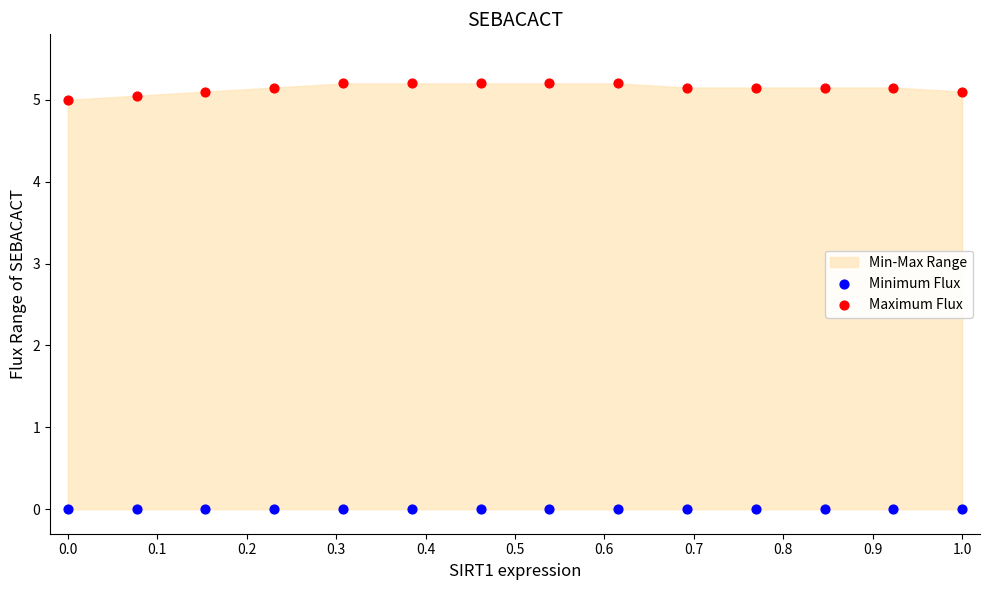

Which series reaches the maximum Y coordinate?

Maximum Flux